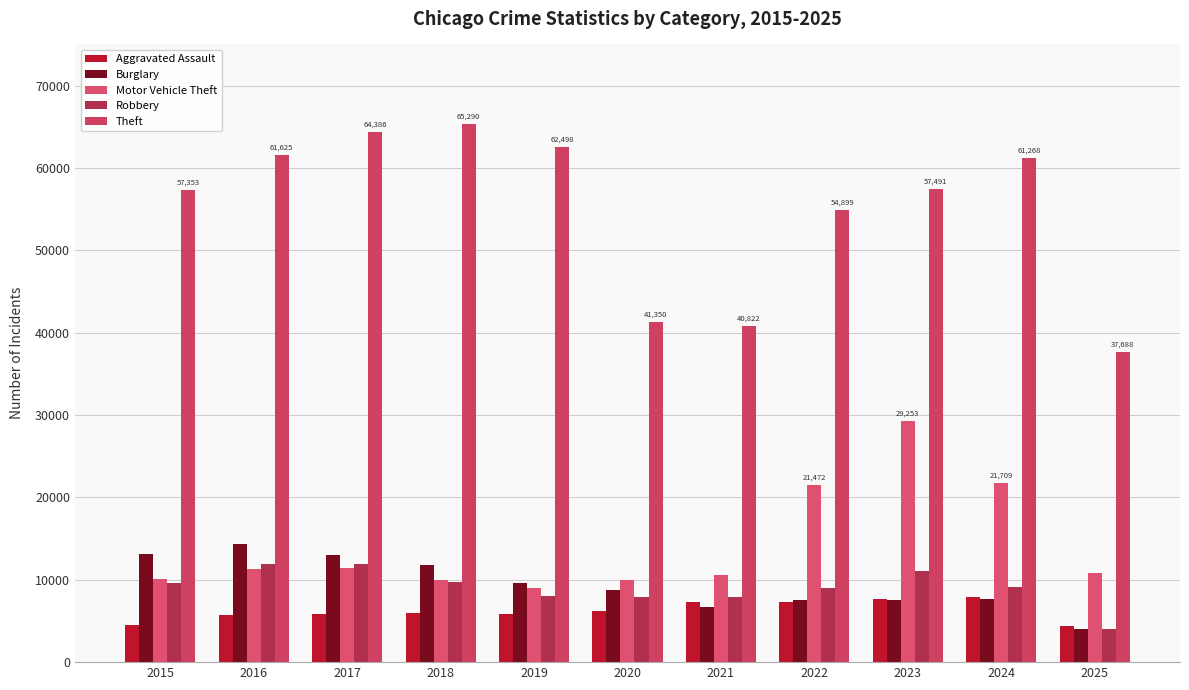

At how many categories does at least one series exceed 38102?

10